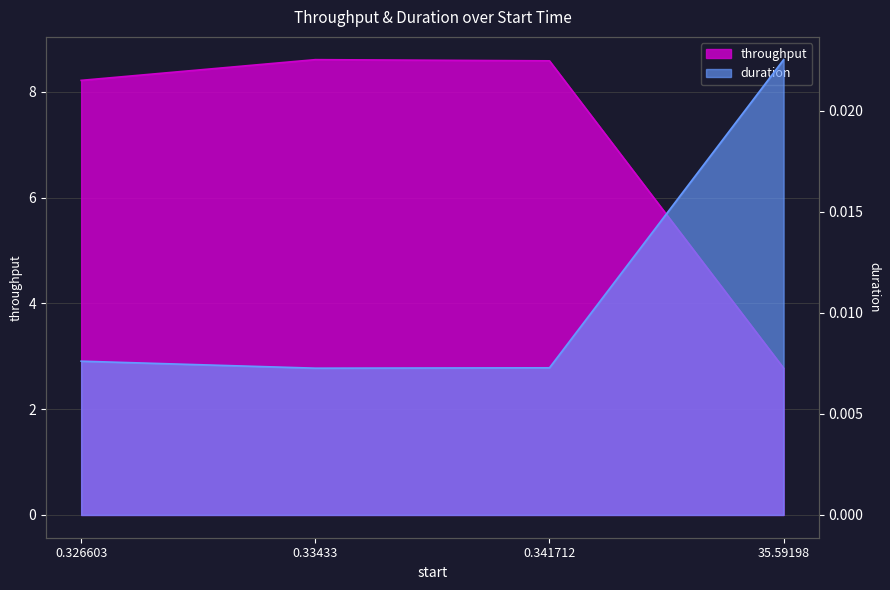

At which label is duration closest to 0?

0.33433